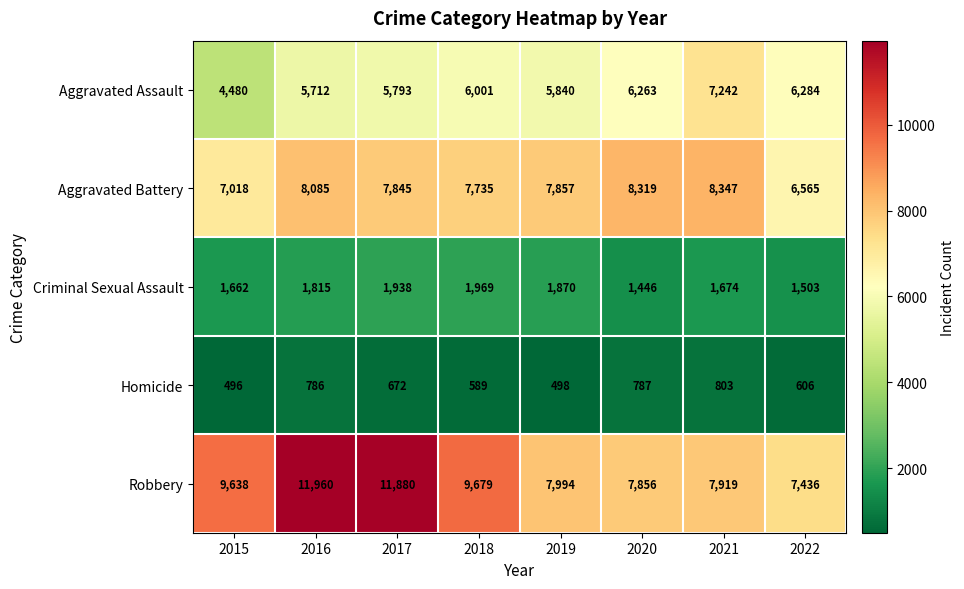

Between 2015 and 2019, which series saw the biggest shift?

Robbery